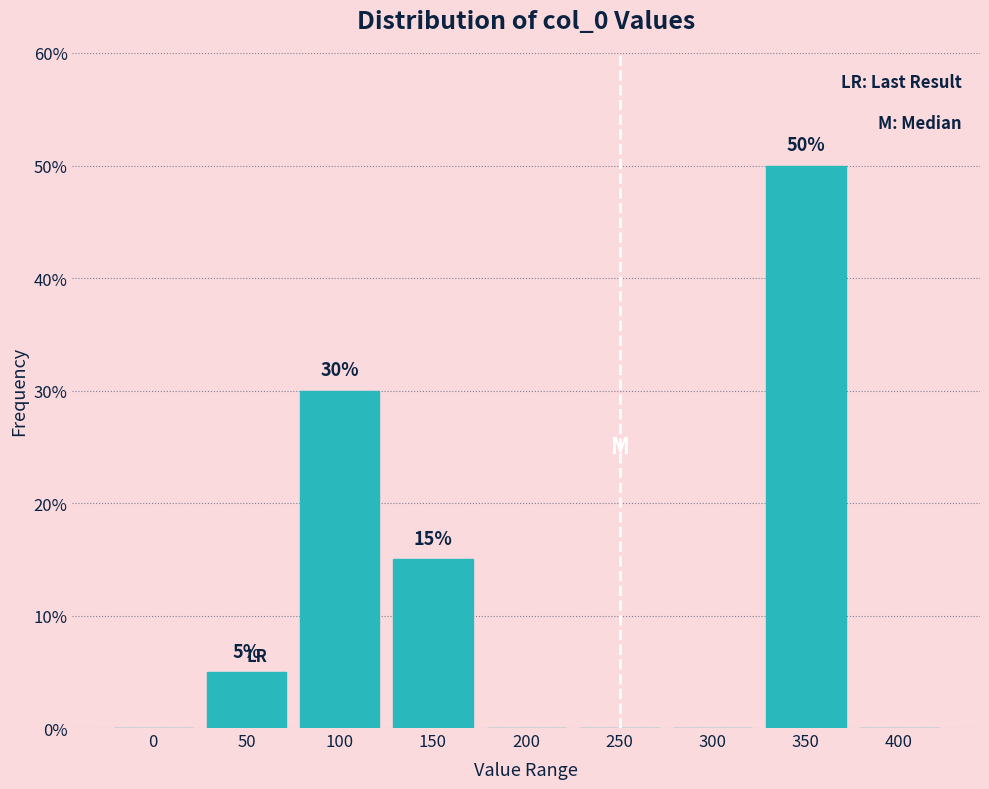

Reading right to left, list all the values displayed in this chart.

400=0	350=50	300=0	250=0	200=0	150=15	100=30	50=5	0=0